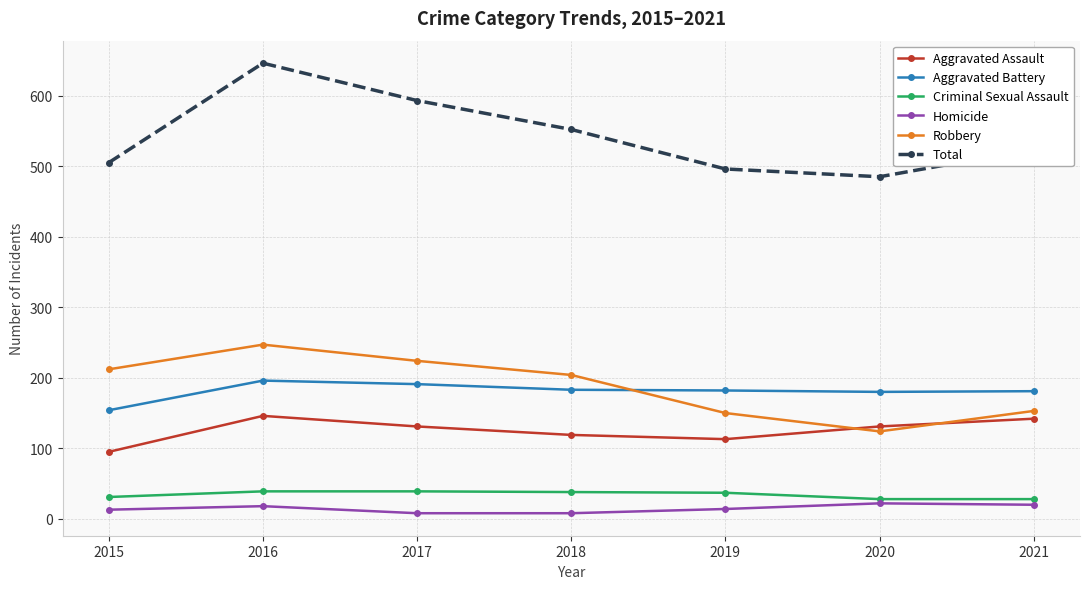

What is the sum of all Robbery values?

1314